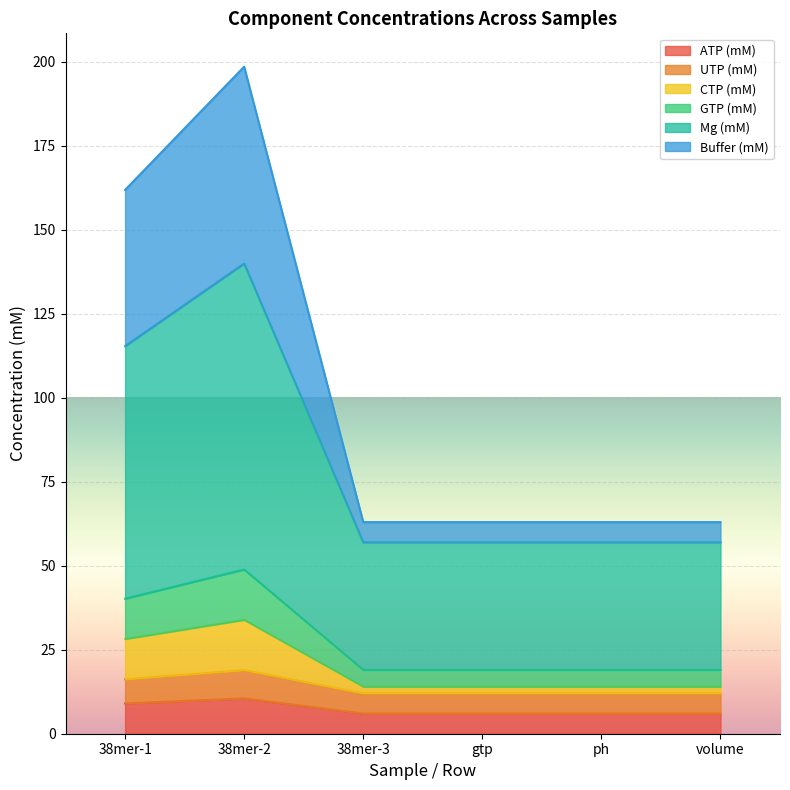

What are all the series names shown in the legend?

ATP (mM), UTP (mM), CTP (mM), GTP (mM), Mg (mM), Buffer (mM)